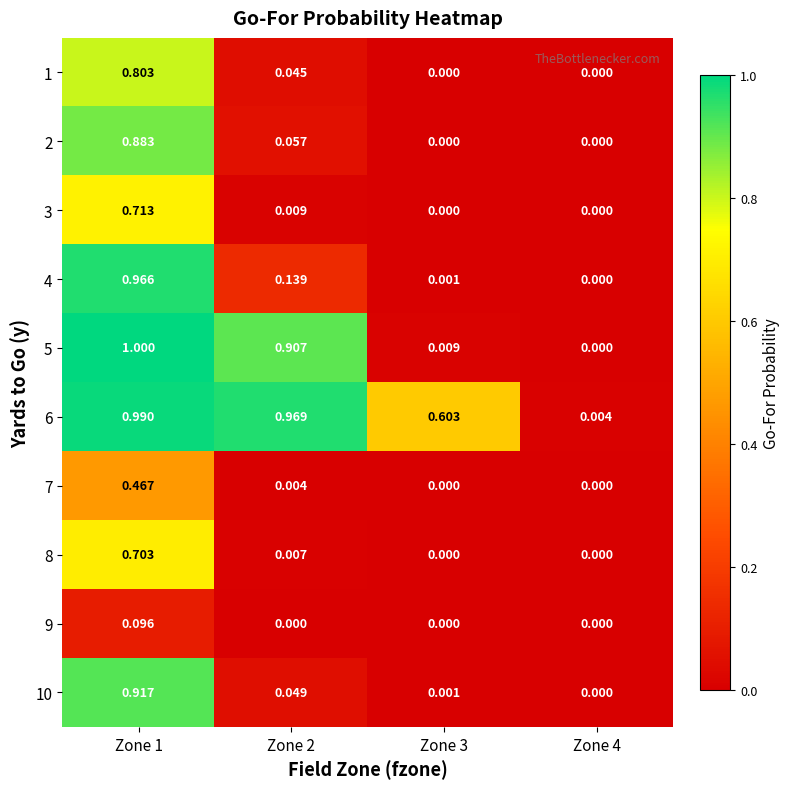

Is the value of 2 at Zone 2 greater than the value of 3 at Zone 1?

No